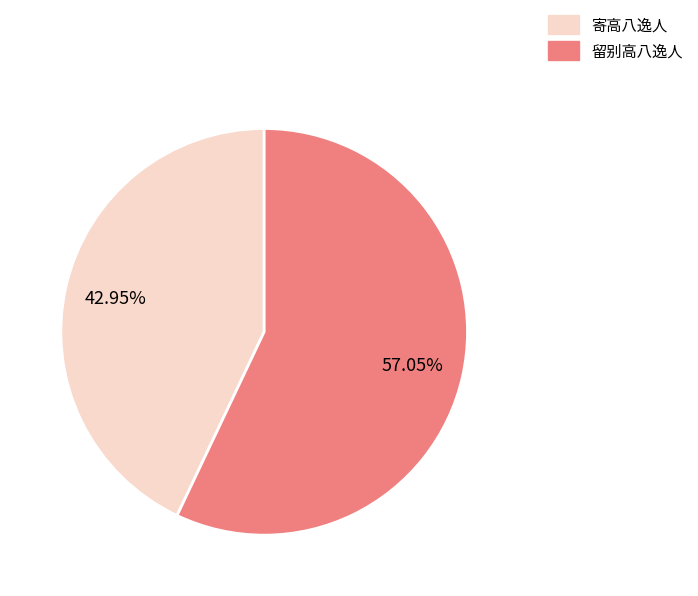

What percentage is NOT represented by 留别高八逸人?

43.0%